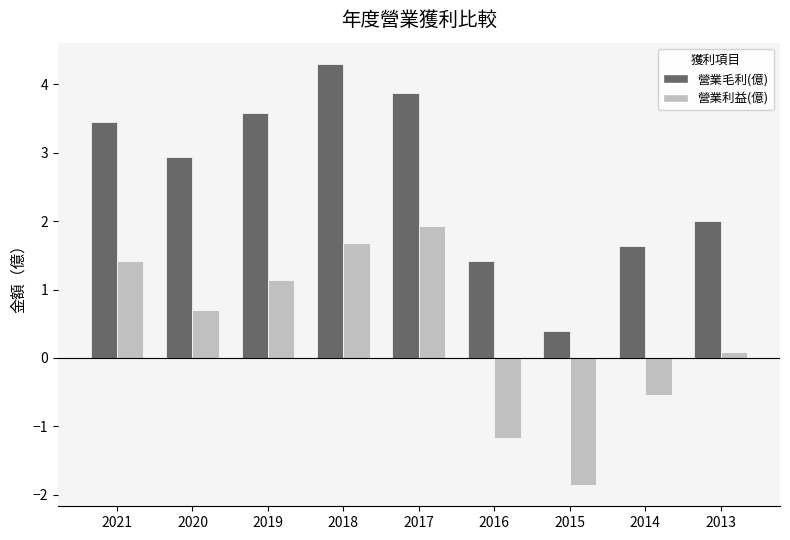

At which category is the sum across all series the highest?

2018